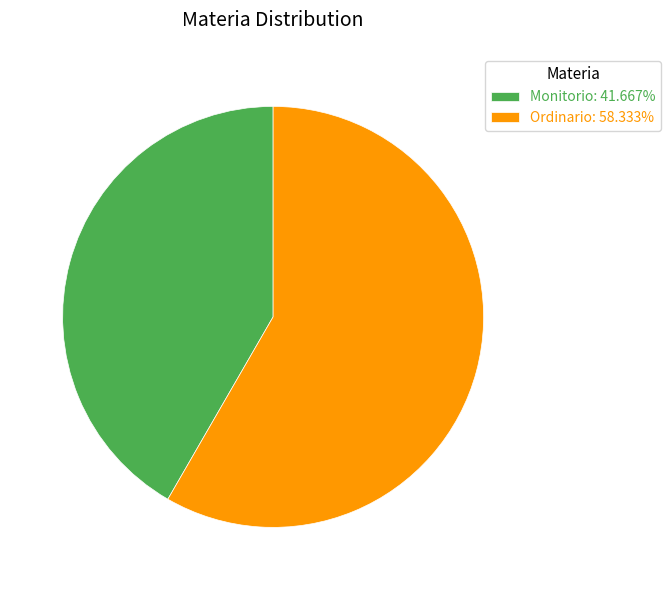

Which slice is the smallest?

Monitorio